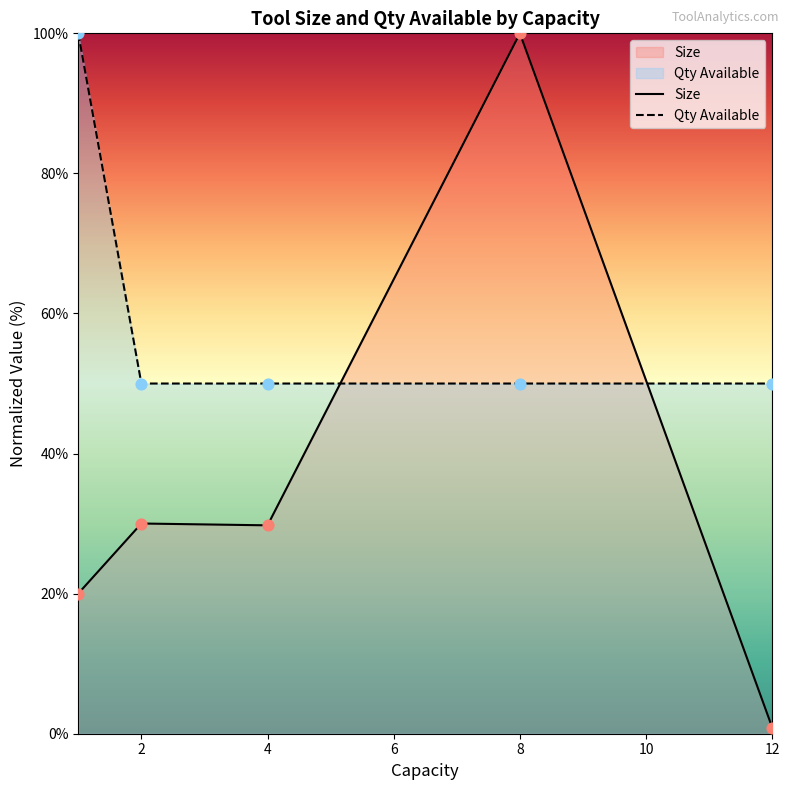

At how many categories does at least one series exceed 26?

5